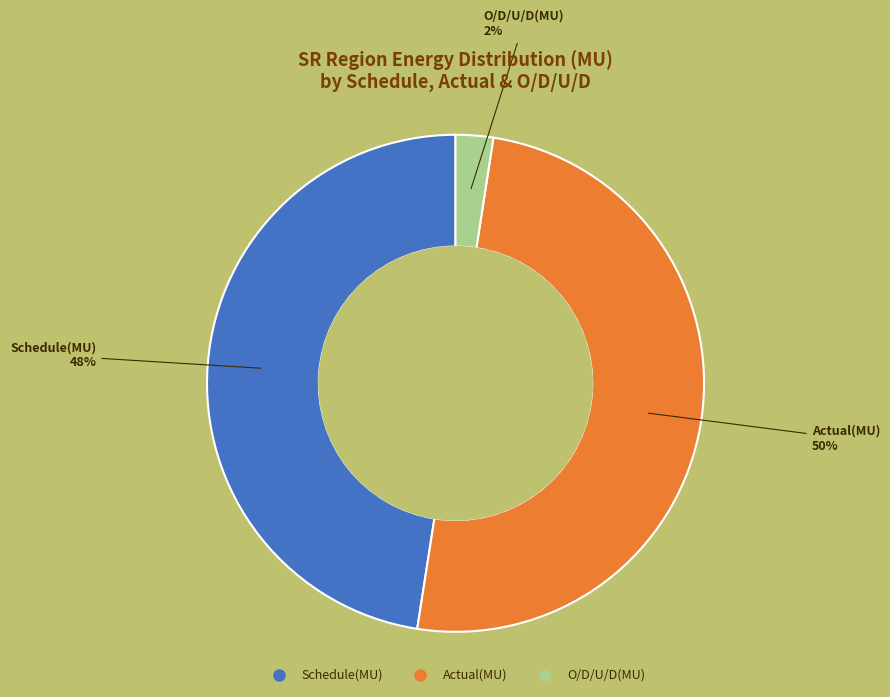

Is the sum of Actual(MU) and O/D/U/D(MU) greater than half?

Yes